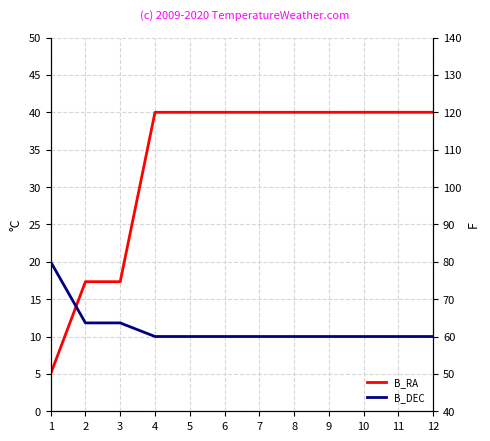

Reading right to left, transcribe all the data shown in this chart.

B_RA: 12=40.0	11=40.0	10=40.0	9=40.0	8=40.0	7=40.0	6=40.0	5=40.0	4=40.0	3=17.3	2=17.3	1=5.0
B_DEC: 12=10.0	11=10.0	10=10.0	9=10.0	8=10.0	7=10.0	6=10.0	5=10.0	4=10.0	3=11.8	2=11.8	1=20.0